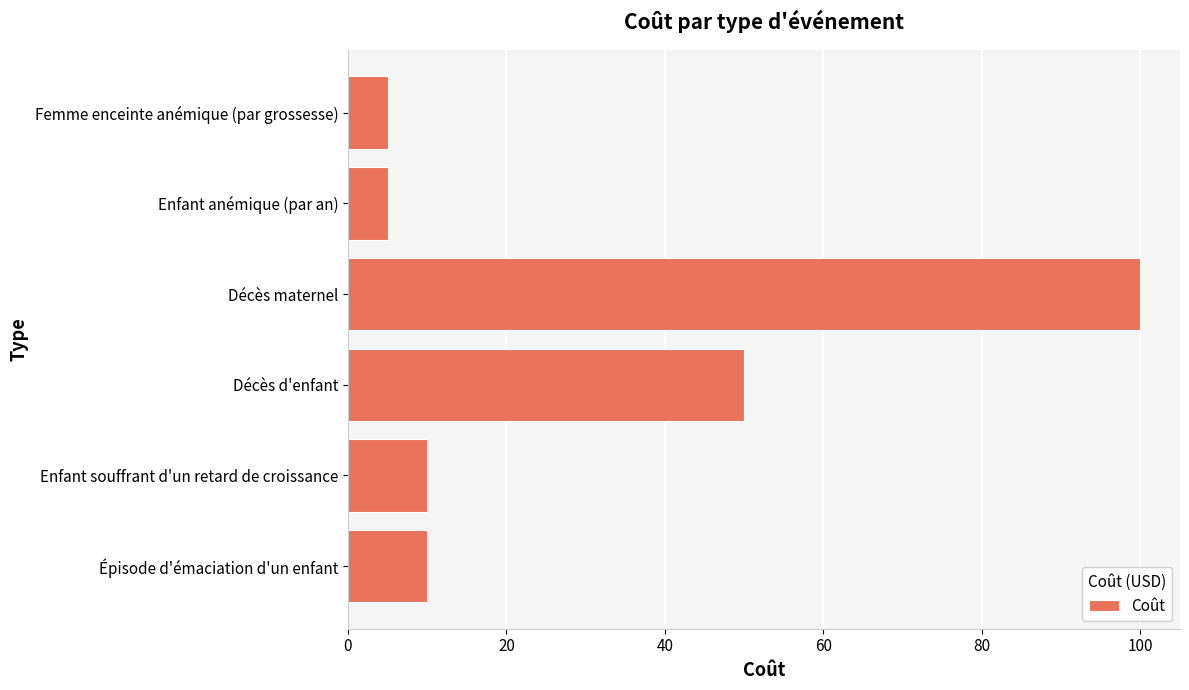

Is it true that the value at Enfant souffrant d'un retard de croissance is 4?

False